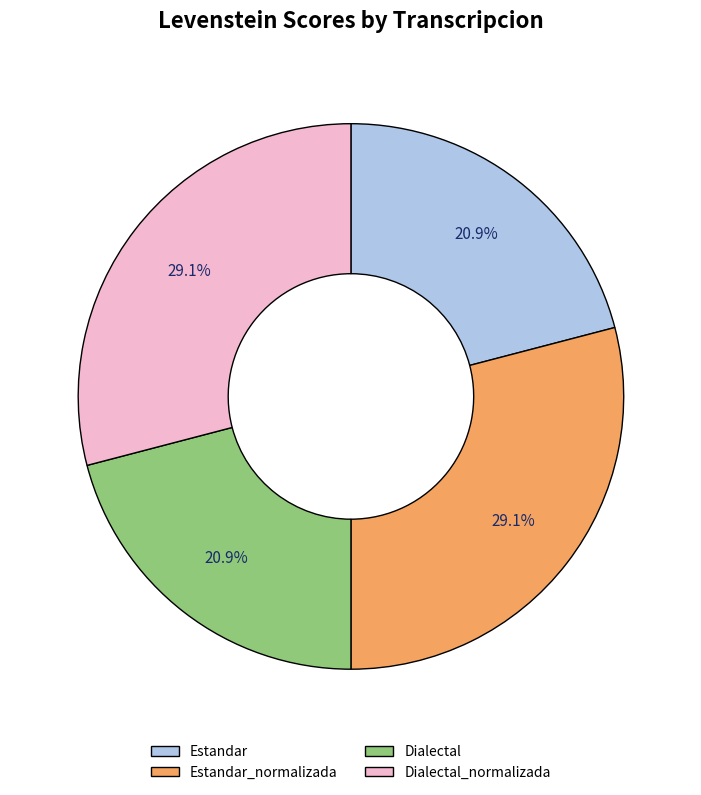

What percentage do Dialectal_normalizada and Estandar together represent?

50.0%